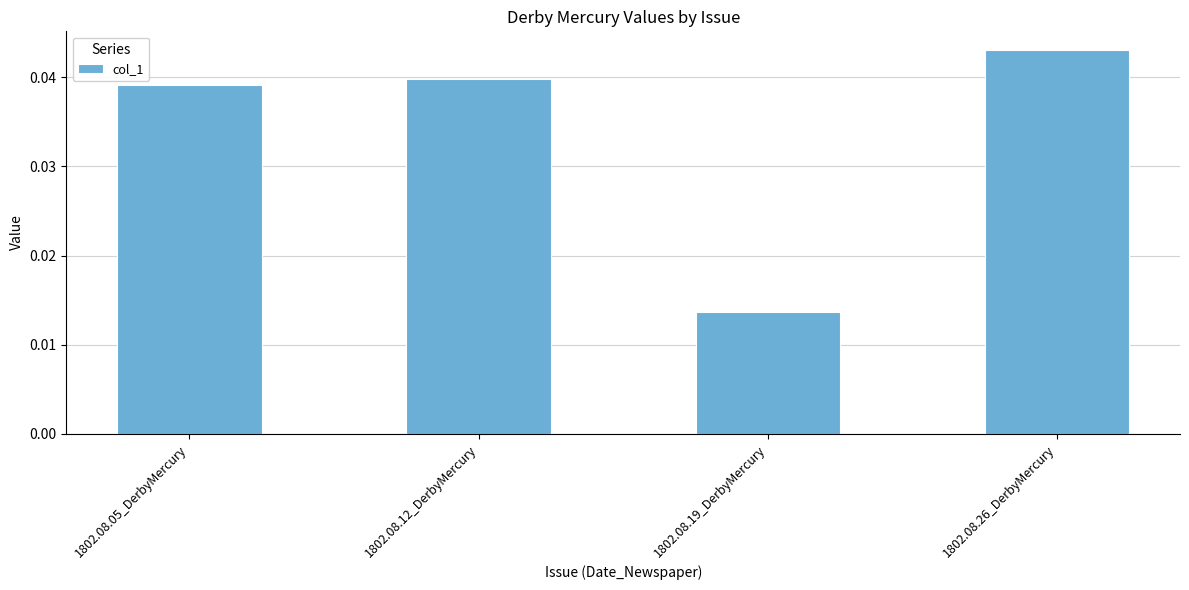

What is the sum of all values?

0.1